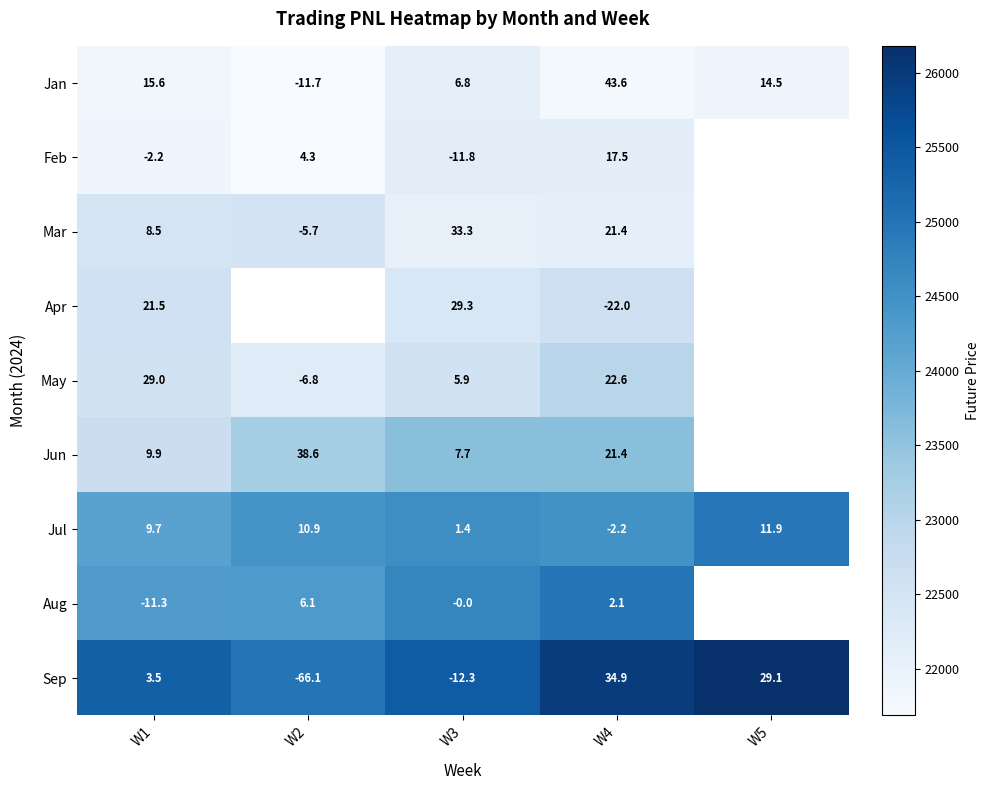

Between W3 and W4, which series saw the biggest shift?

Apr